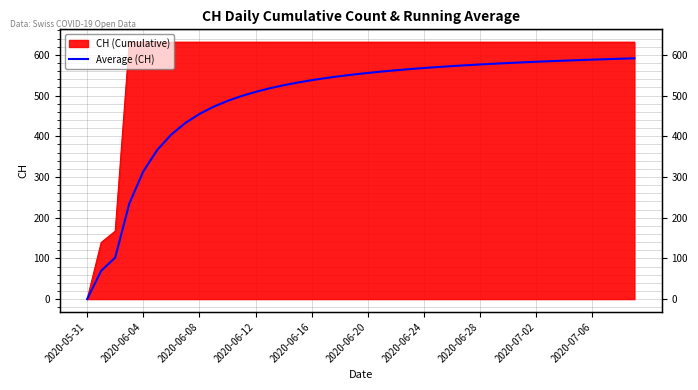

How many lines are shown in the chart?

1